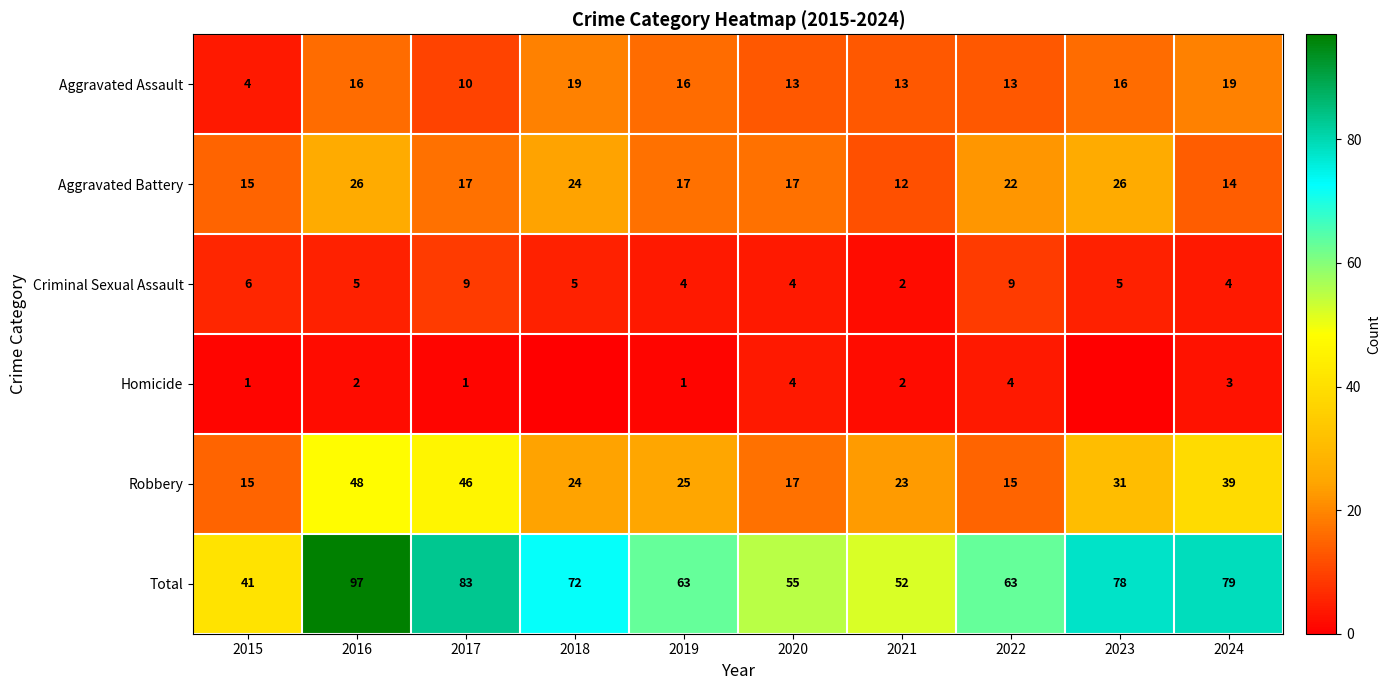

What is the difference between the maximum and minimum values in the Aggravated Assault series?

15